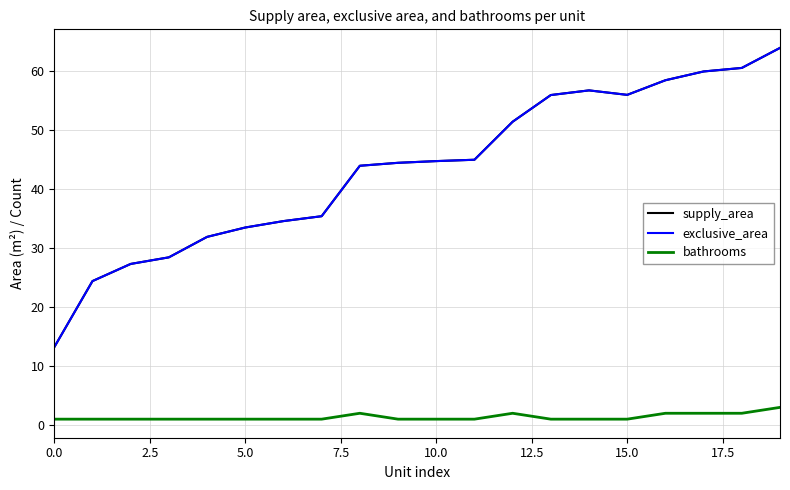

Which label corresponds to the largest value in the chart?

19